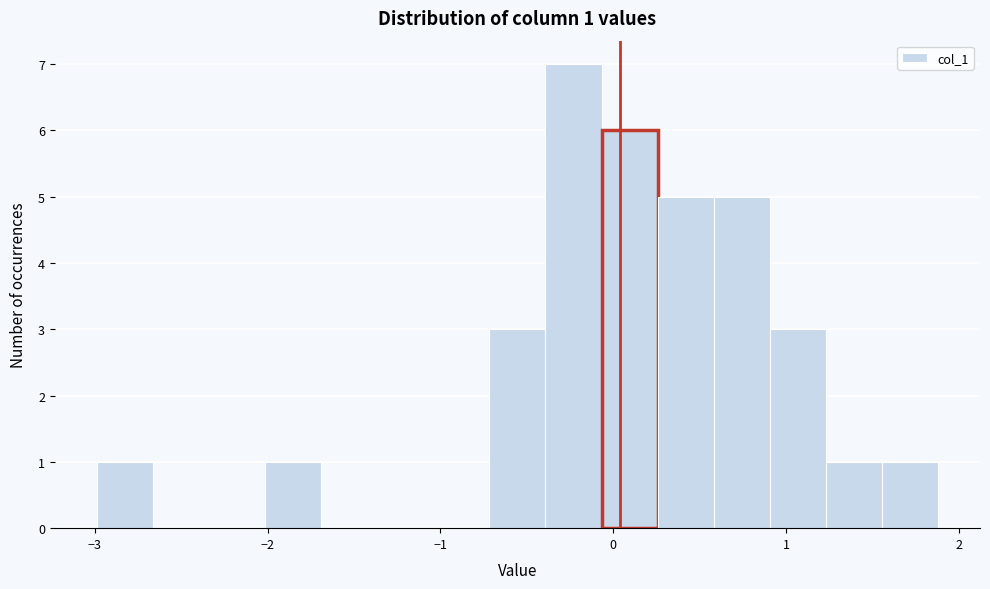

Around what value on the x-axis is the tallest bar? Give the approximate position of its centre, as read against the axis.

-0.2